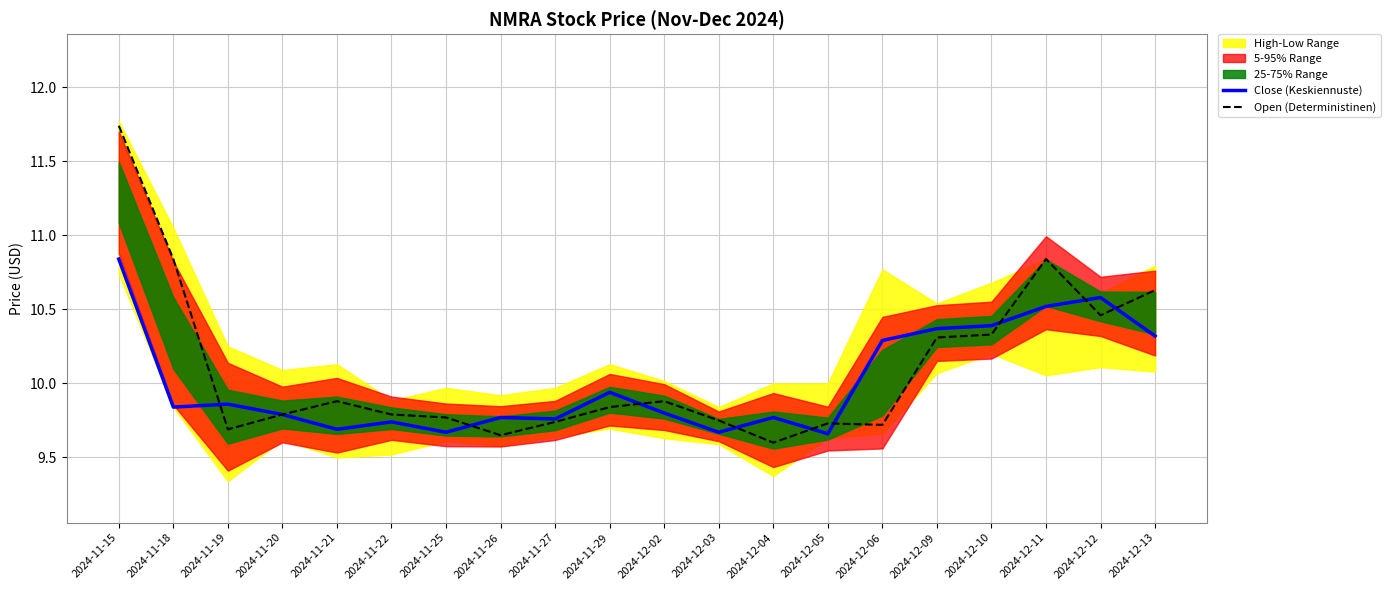

Which category has the lowest value across all series?

2024-12-04